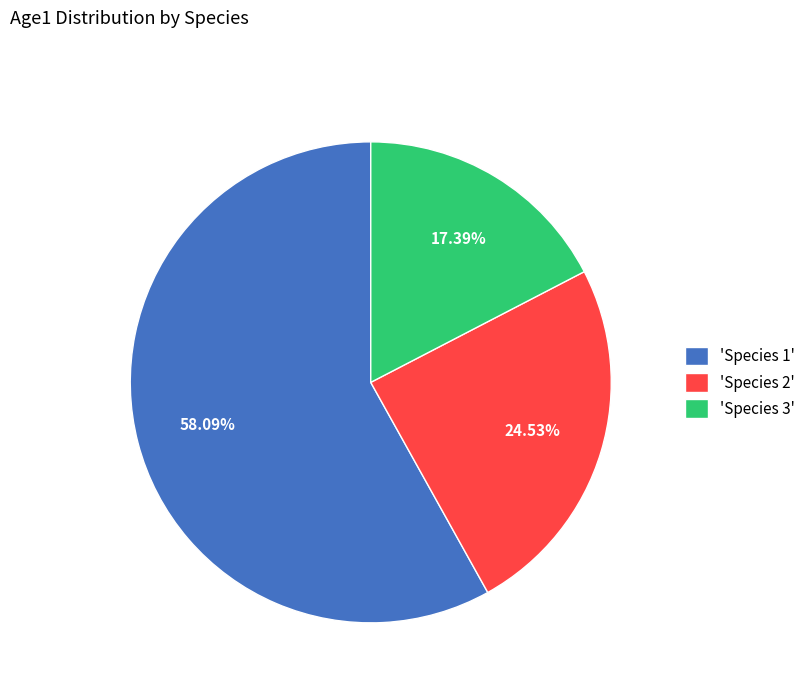

Which slice represents more than half of the pie?

'Species 1'